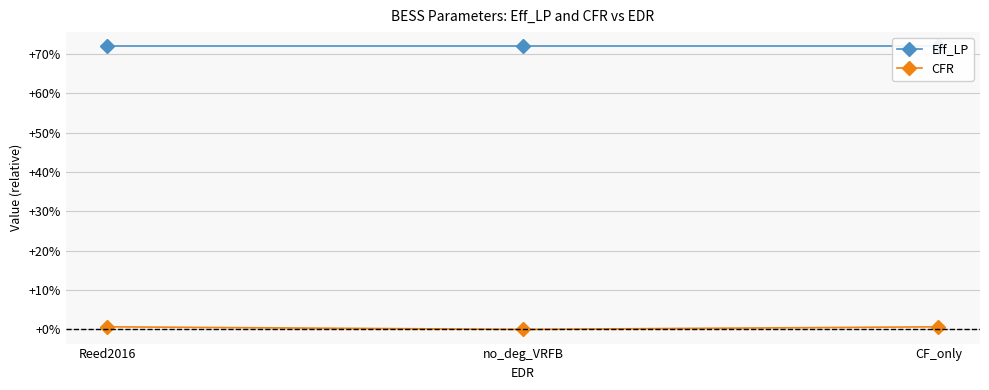

At no_deg_VRFB, list the series in order from largest to smallest.

Eff_LP, CFR